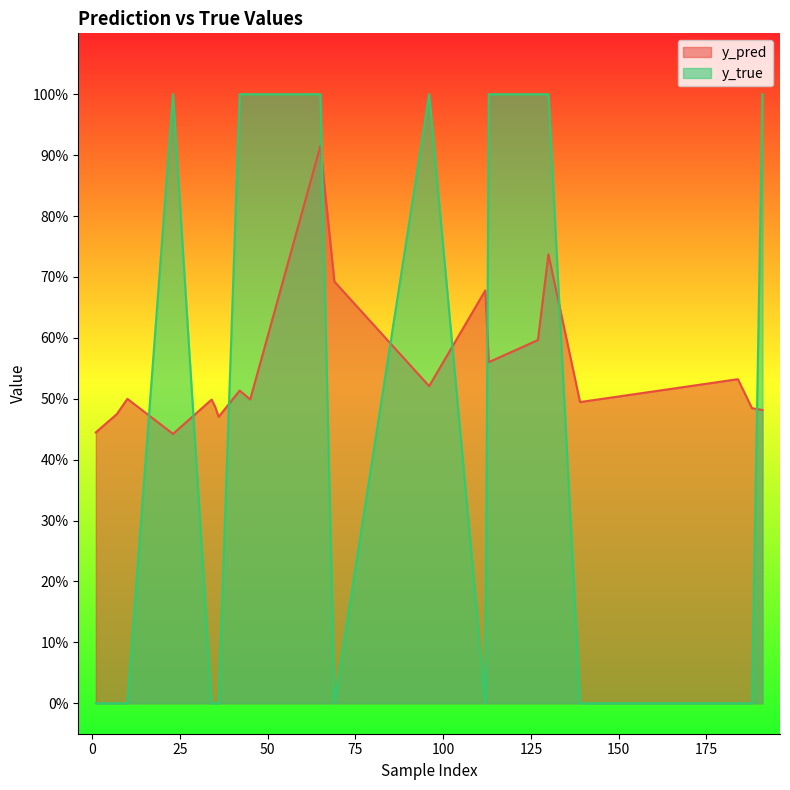

How many times do y_pred and y_true cross each other?

9